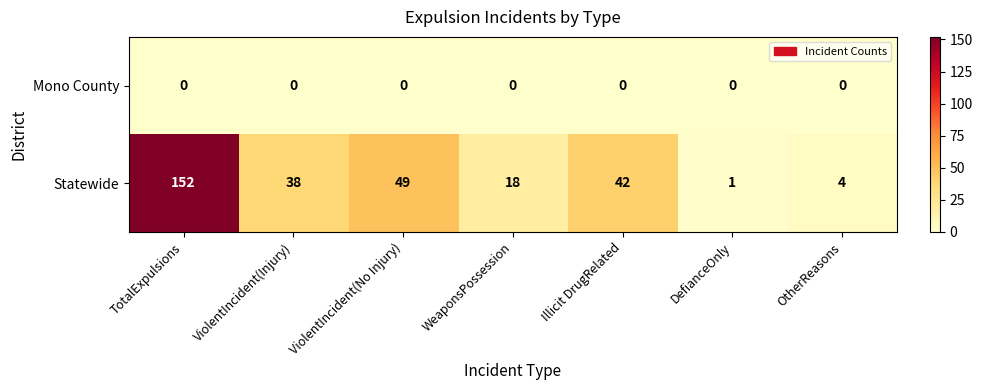

Reading left to right, what are all the values shown in this chart?

Mono County: TotalExpulsions=0	ViolentIncident(Injury)=0	ViolentIncident(No Injury)=0	WeaponsPossession=0	Illicit DrugRelated=0	DefianceOnly=0	OtherReasons=0
Statewide: TotalExpulsions=152	ViolentIncident(Injury)=38	ViolentIncident(No Injury)=49	WeaponsPossession=18	Illicit DrugRelated=42	DefianceOnly=1	OtherReasons=4